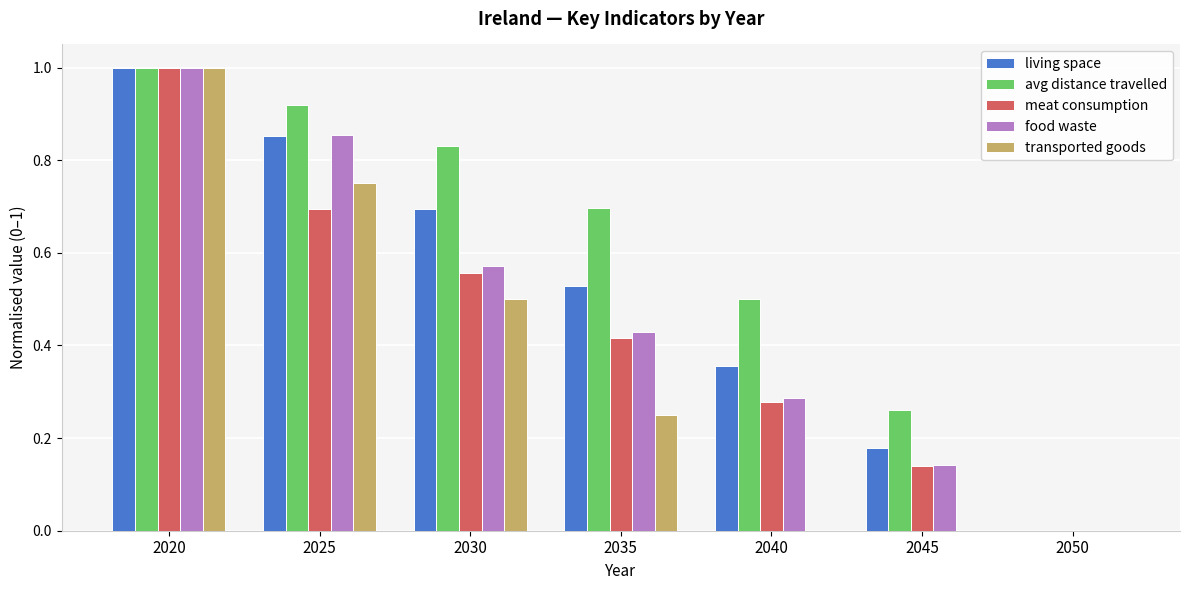

What is the sum of all transported goods values?

2.5